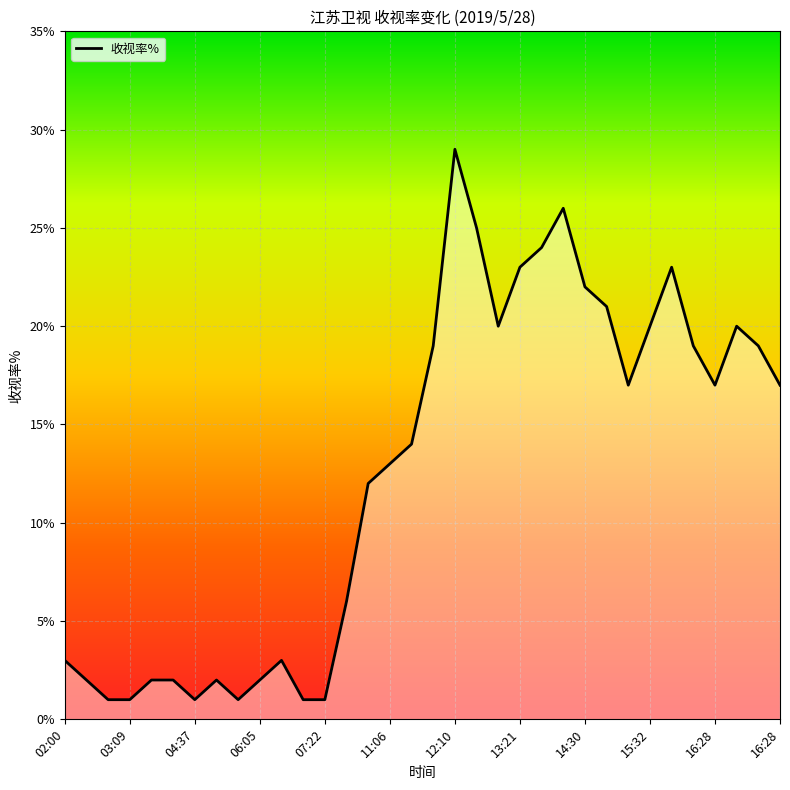

Which label corresponds to the smallest value in the chart?

04:37